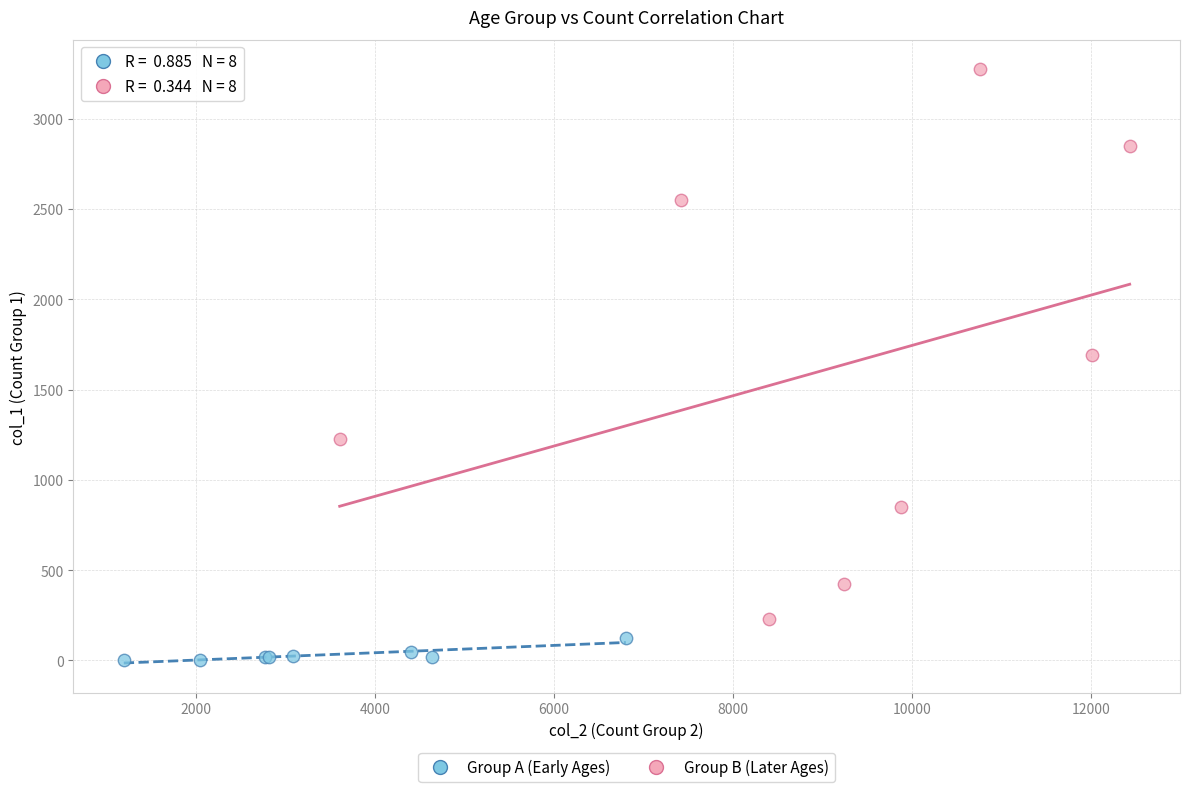

Which series has the widest spread of Y values?

Group B (Later Ages)